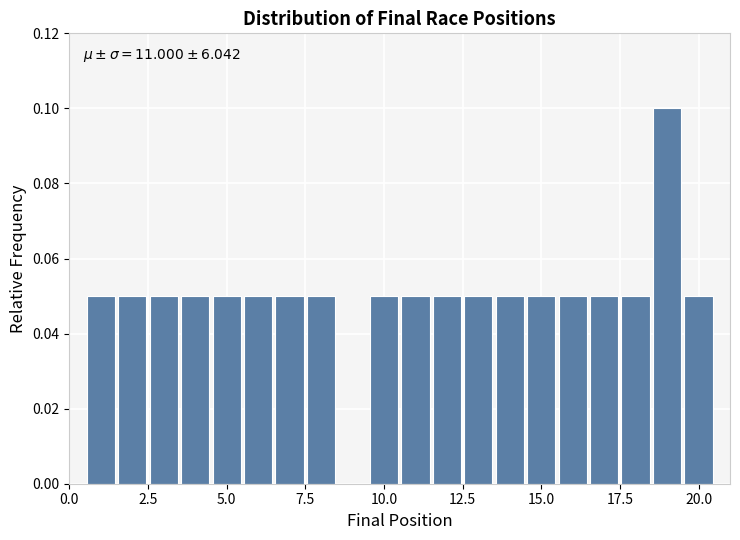

Read against the x-axis, roughly where is the centre of the tallest bar?

19.0